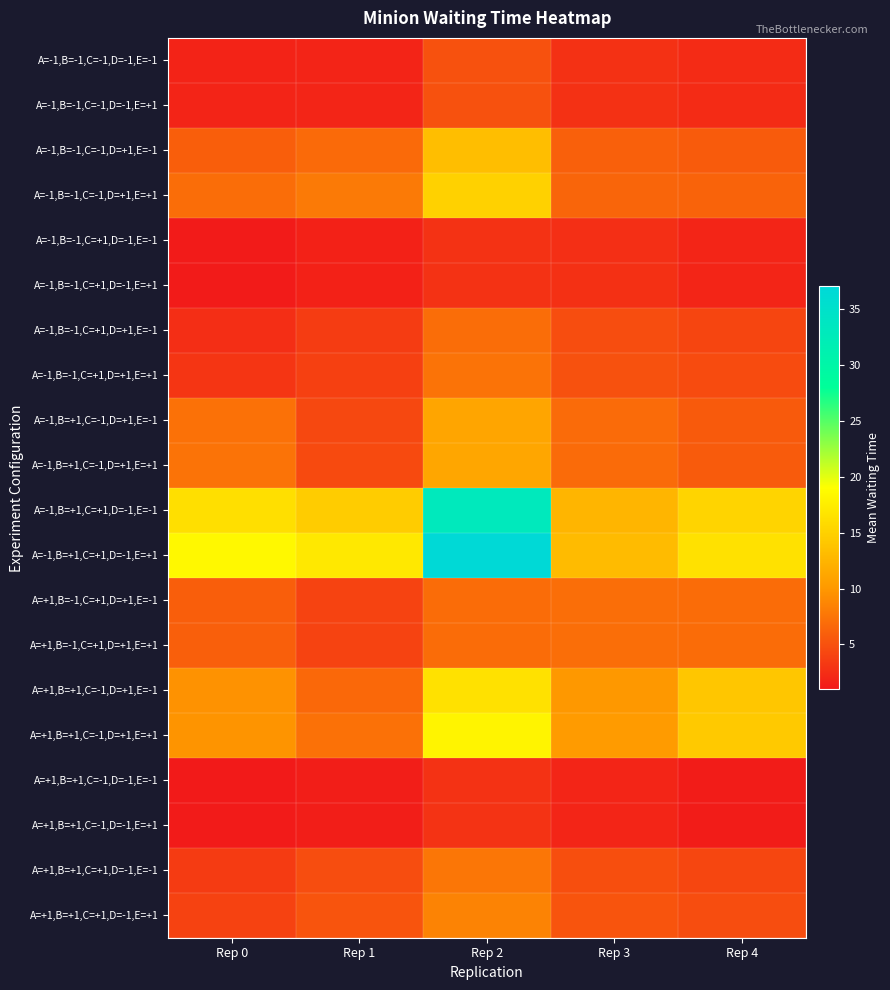

What is the spread (max minus min) of values at Rep 0?

17.3